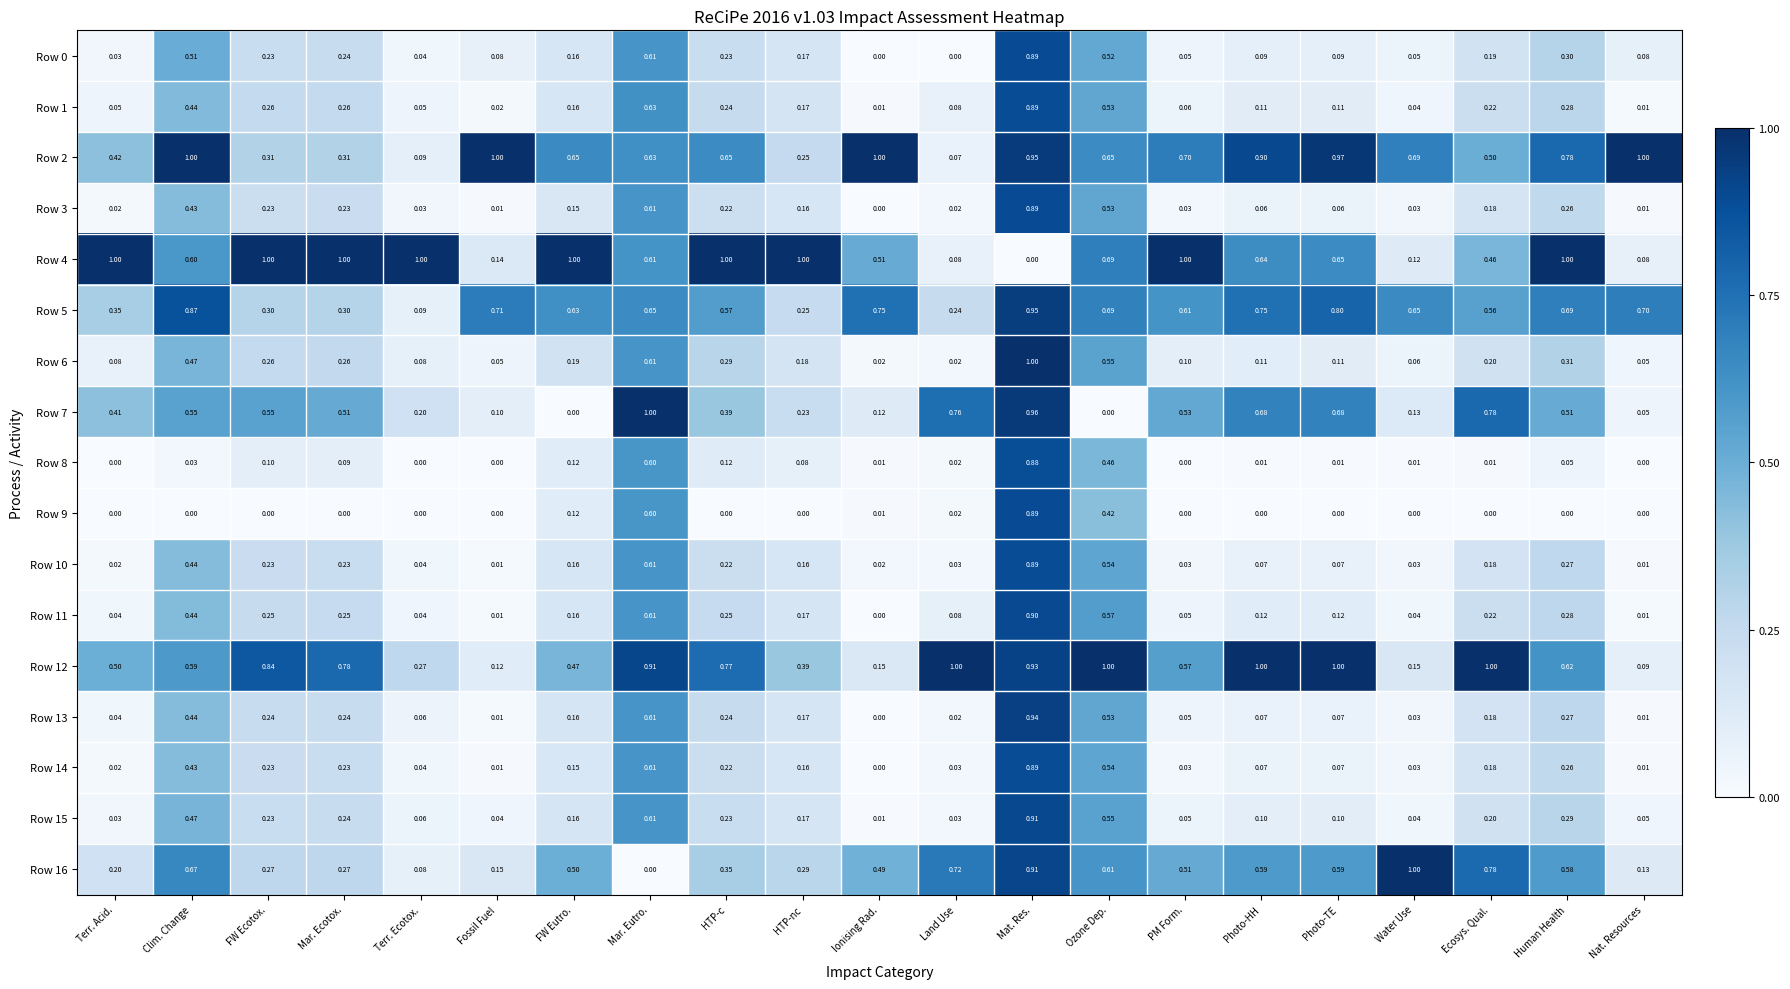

Is the value of Row 3 at Land Use greater than the value of Row 8 at Clim. Change?

No